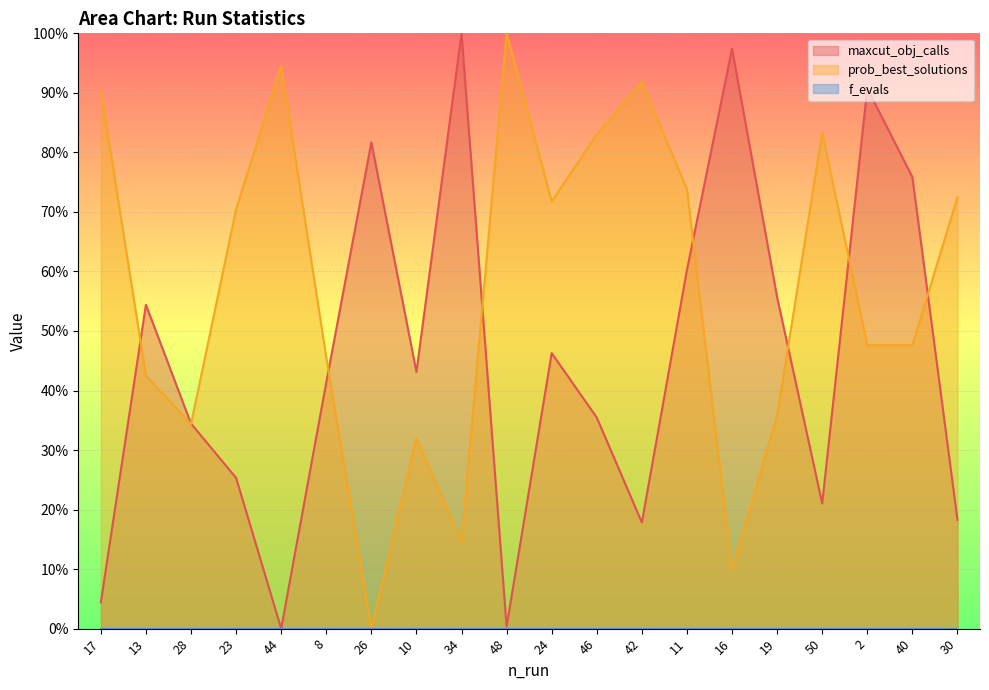

Where do maxcut_obj_calls and prob_best_solutions first cross each other?

17 and 13